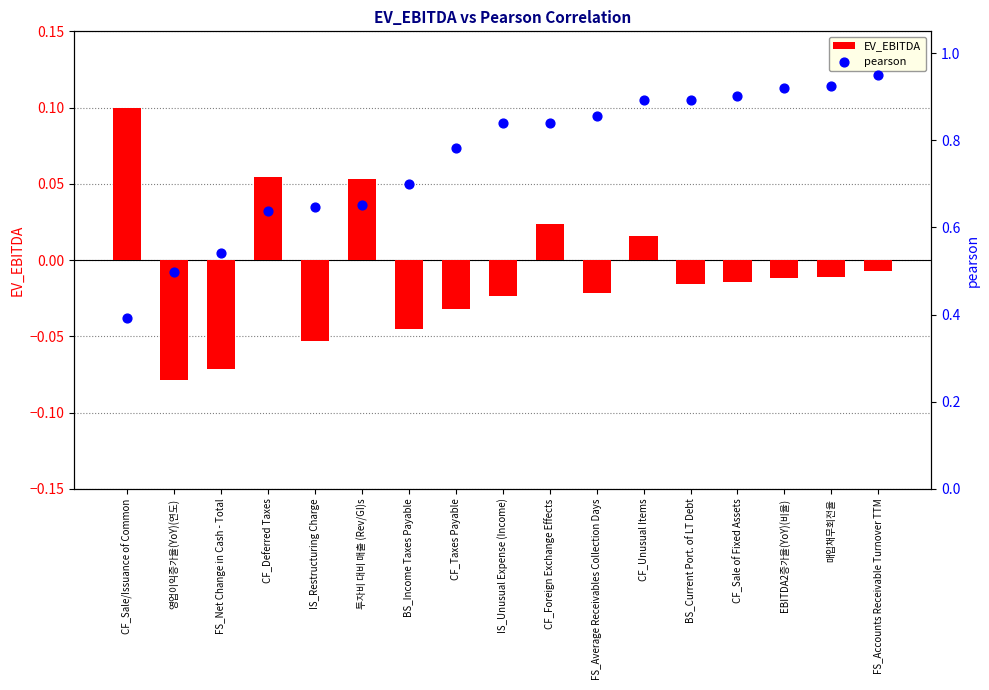

Which series contains the lowest Y value?

EV_EBITDA